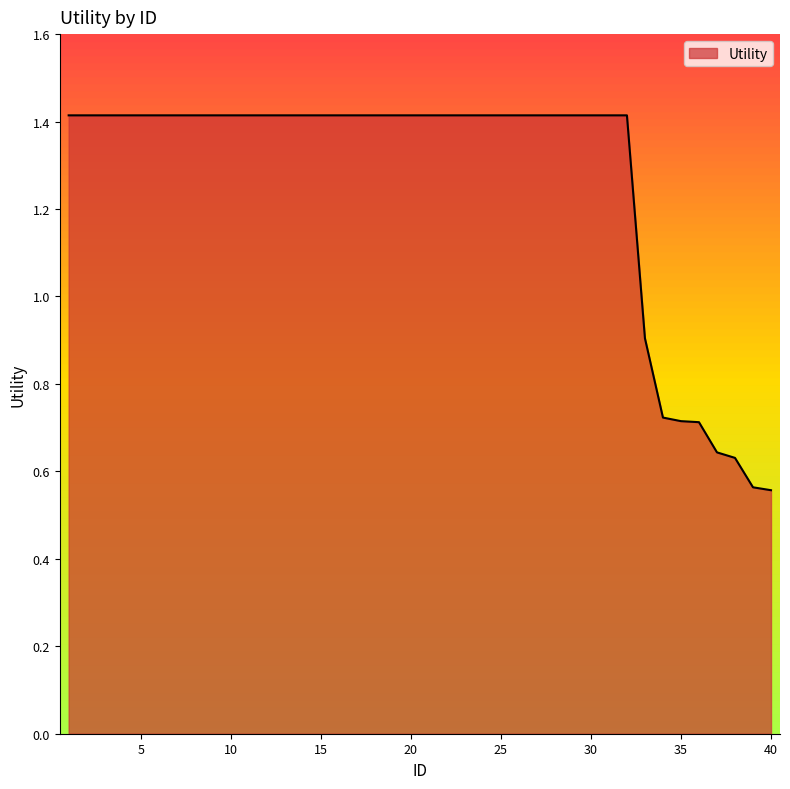

What is the difference between the maximum and minimum values?

0.9